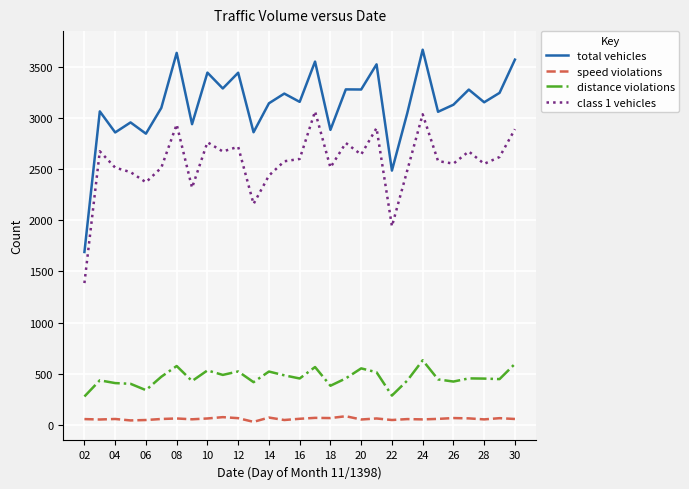

Which series has the largest total across all categories?

total vehicles